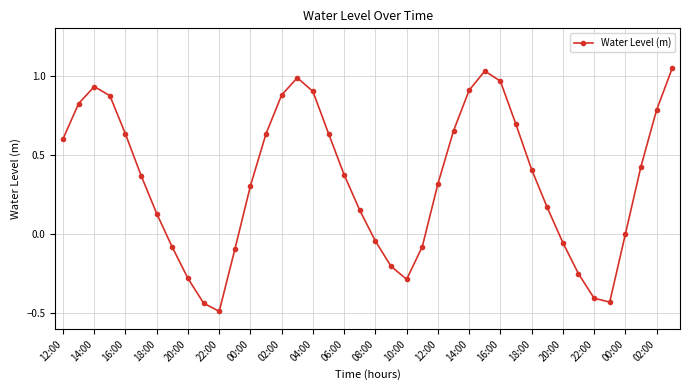

What is the difference between the second highest and second lowest values?

1.5